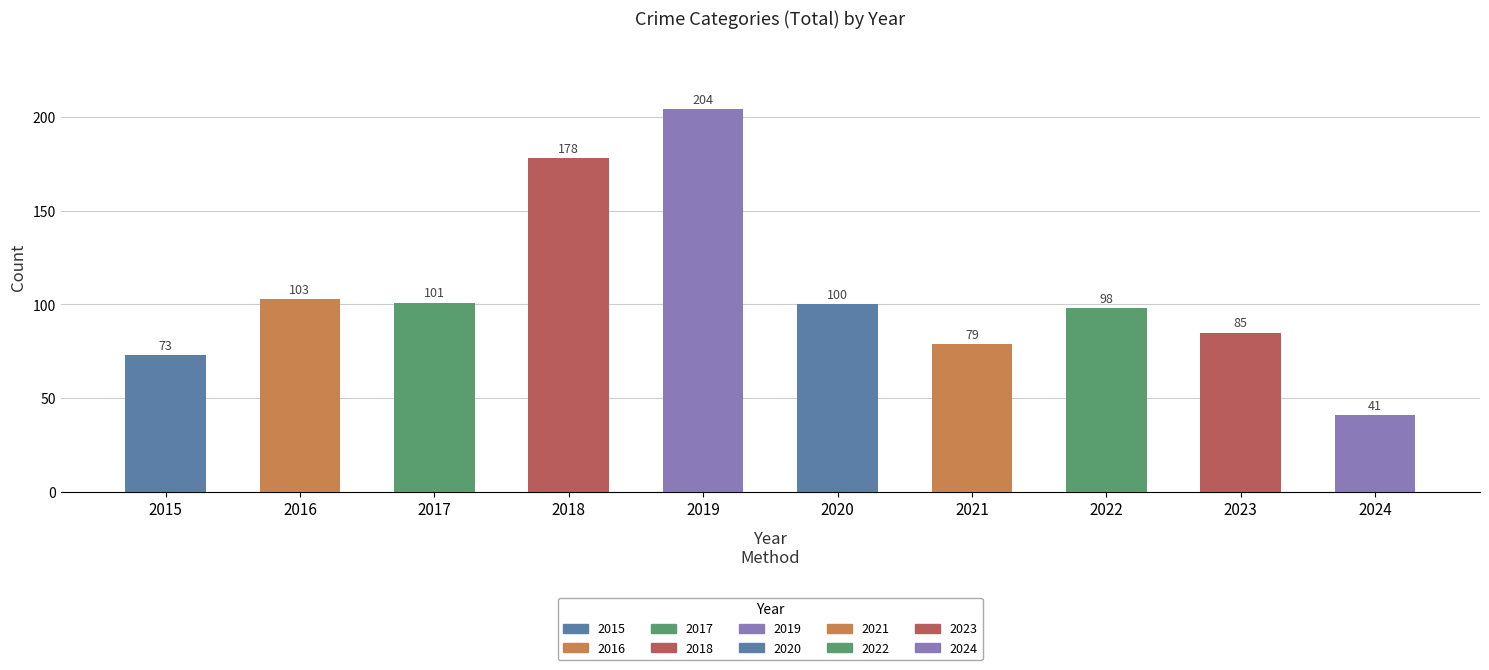

How many series are shown in this chart?

1